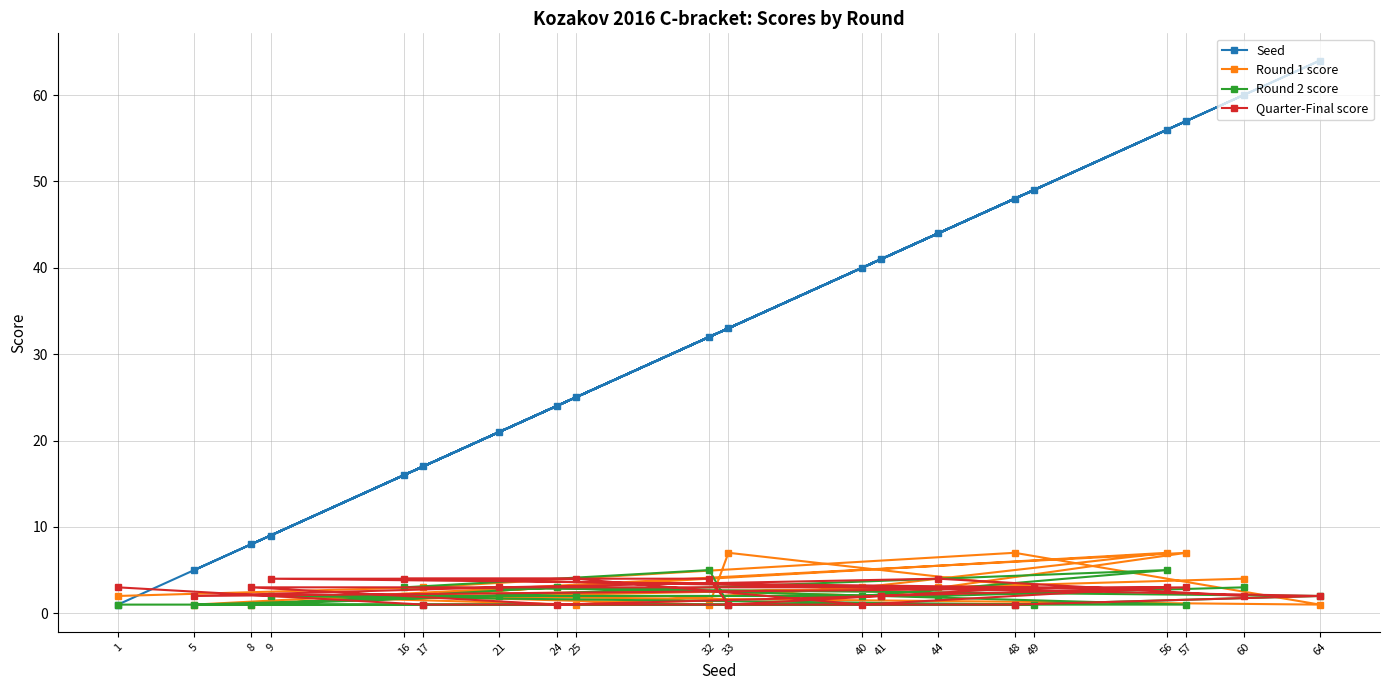

The value of Round 2 score at 56 is 3. True or false?

False